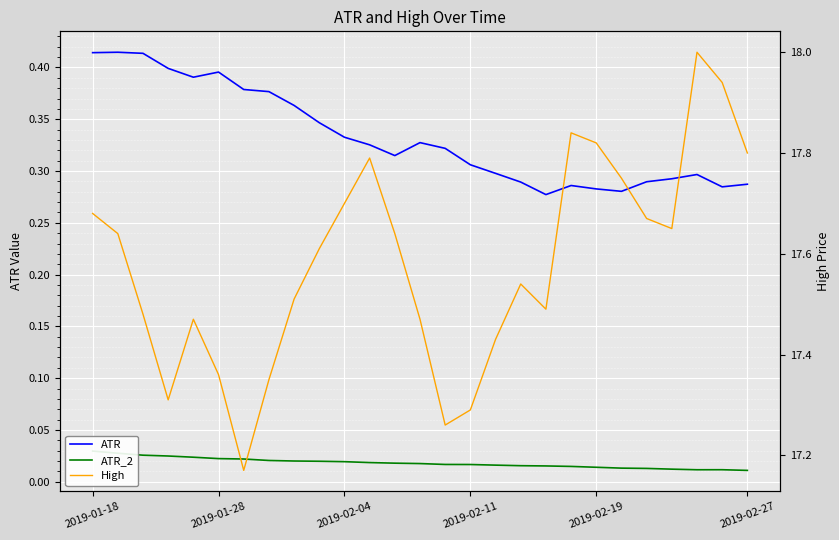

What are all the series names shown in the legend?

ATR, ATR_2, High